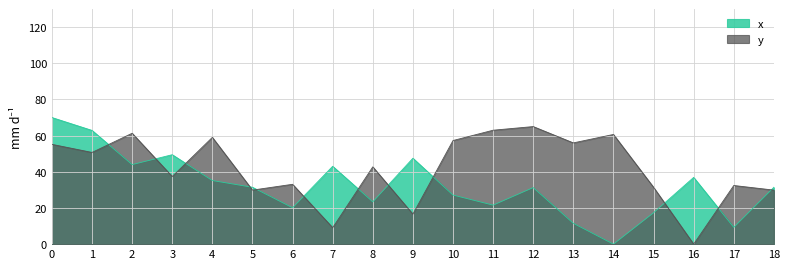

Rank the series by their average value, from lowest to highest.

x, y